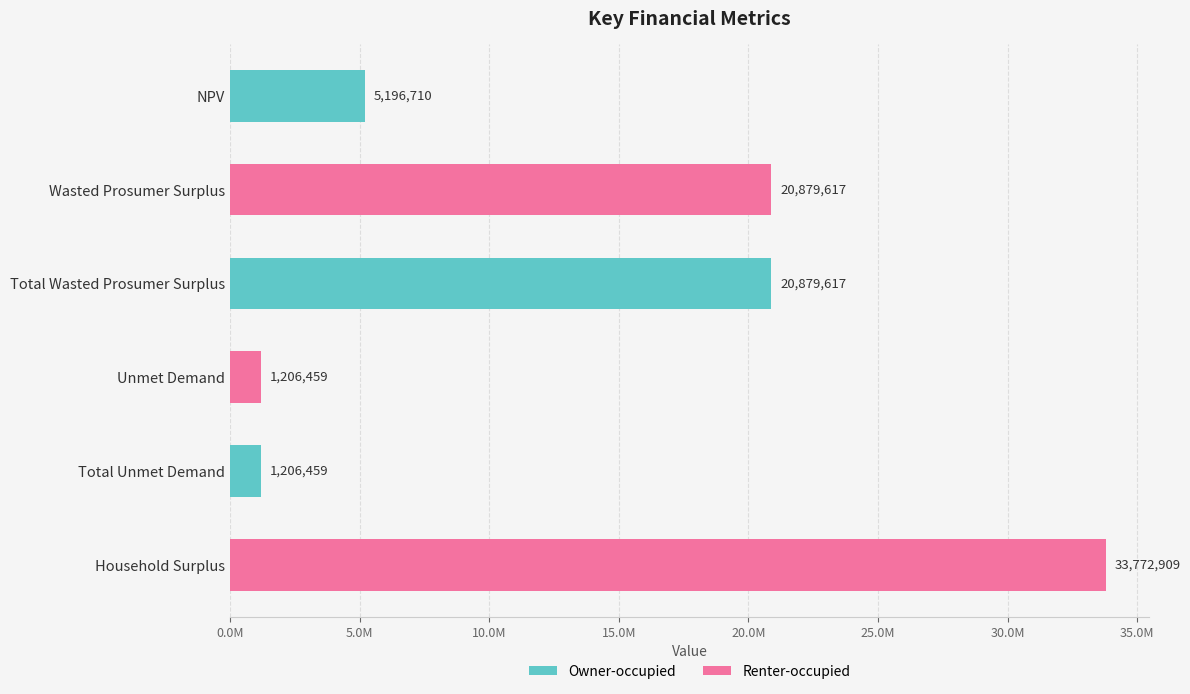

Are the bars grouped side by side (vs. stacked)?

No